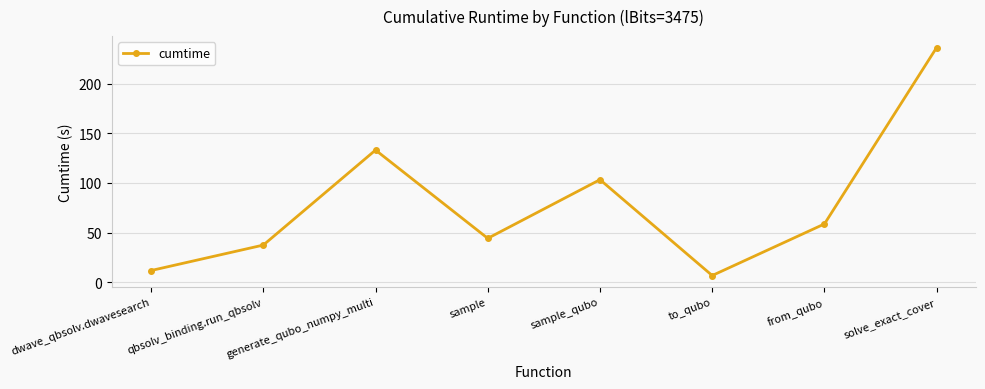

What is the change in value from dwave_qbsolv.dwavesearch to generate_qubo_numpy_multi?

+121.2